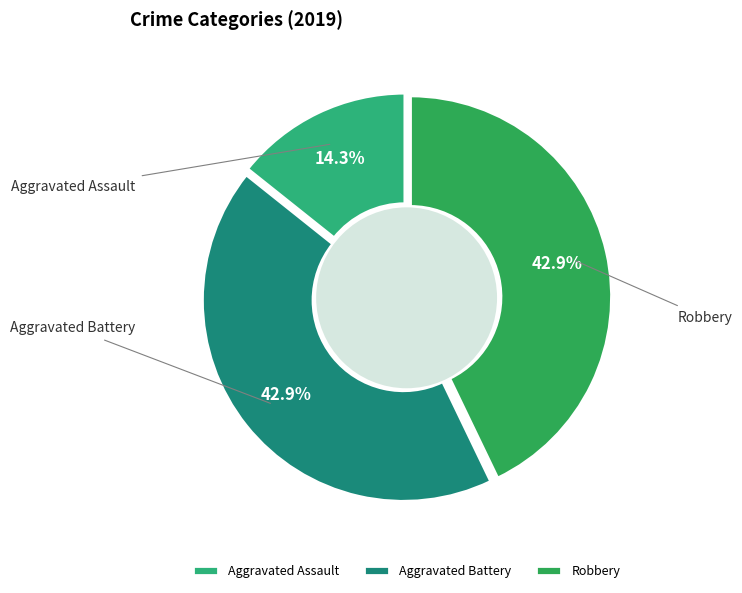

True or false: Aggravated Assault accounts for 22% of the total.

False